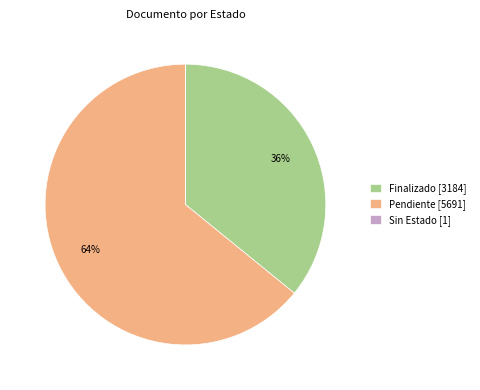

Is it true that Pendiente [5691] is 64% of the pie?

True